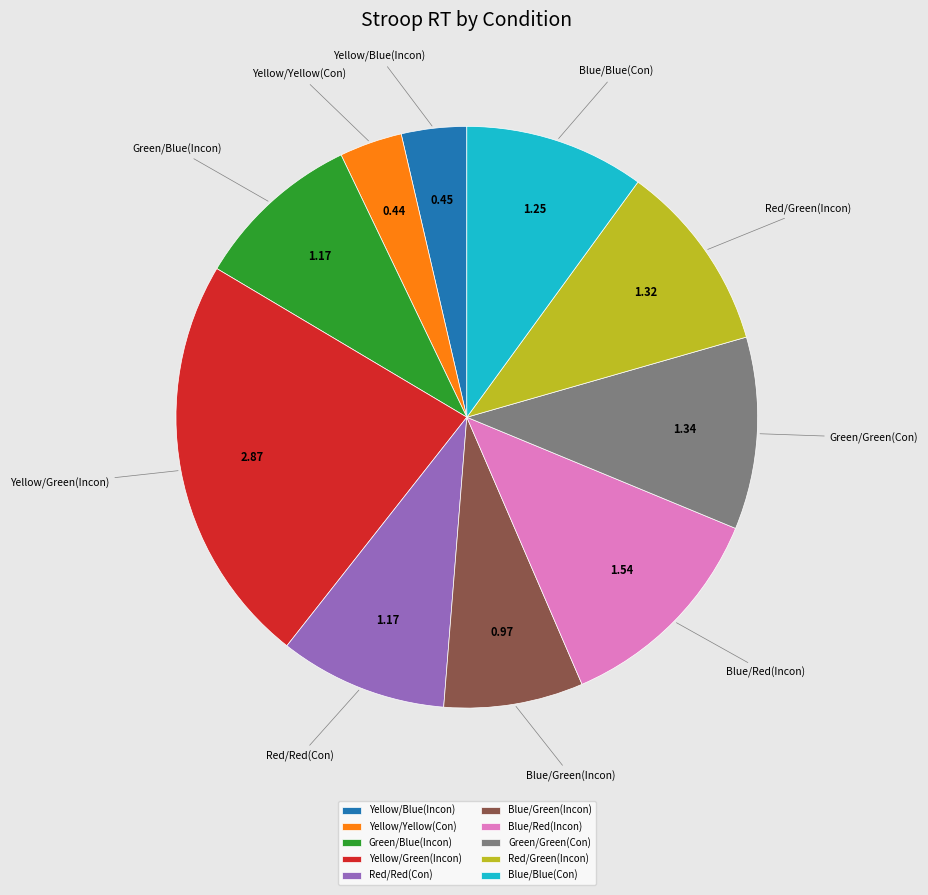

Which category has the biggest portion of the pie?

Yellow/Green(Incon)